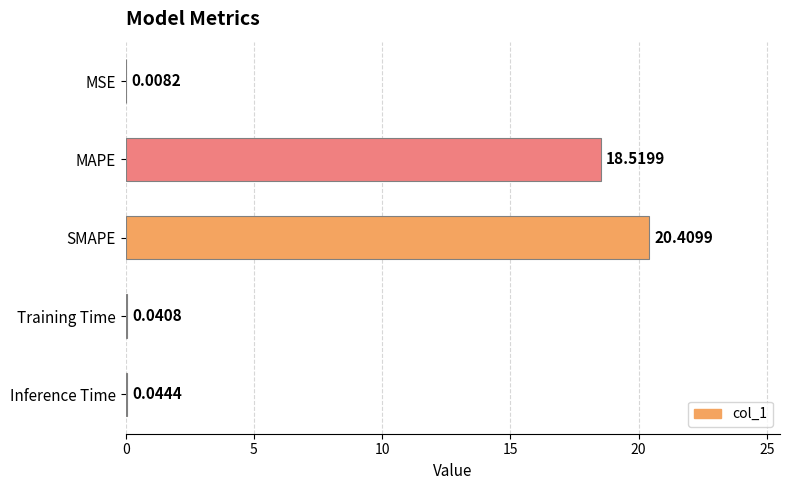

What is the average value?

7.8